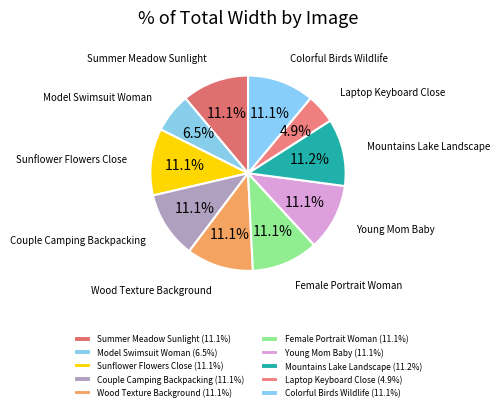

What percentage do Summer Meadow Sunlight and Sunflower Flowers Close together represent?

22.1%